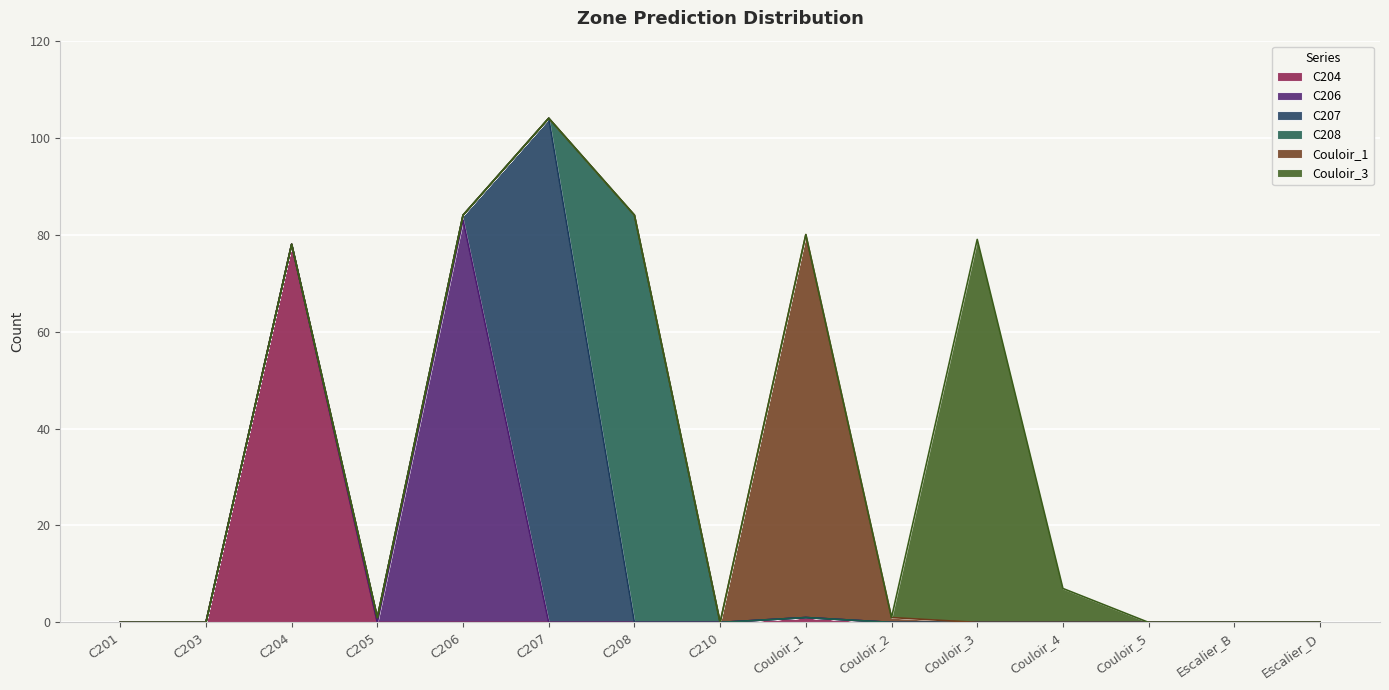

What is the maximum value shown in the chart?

104